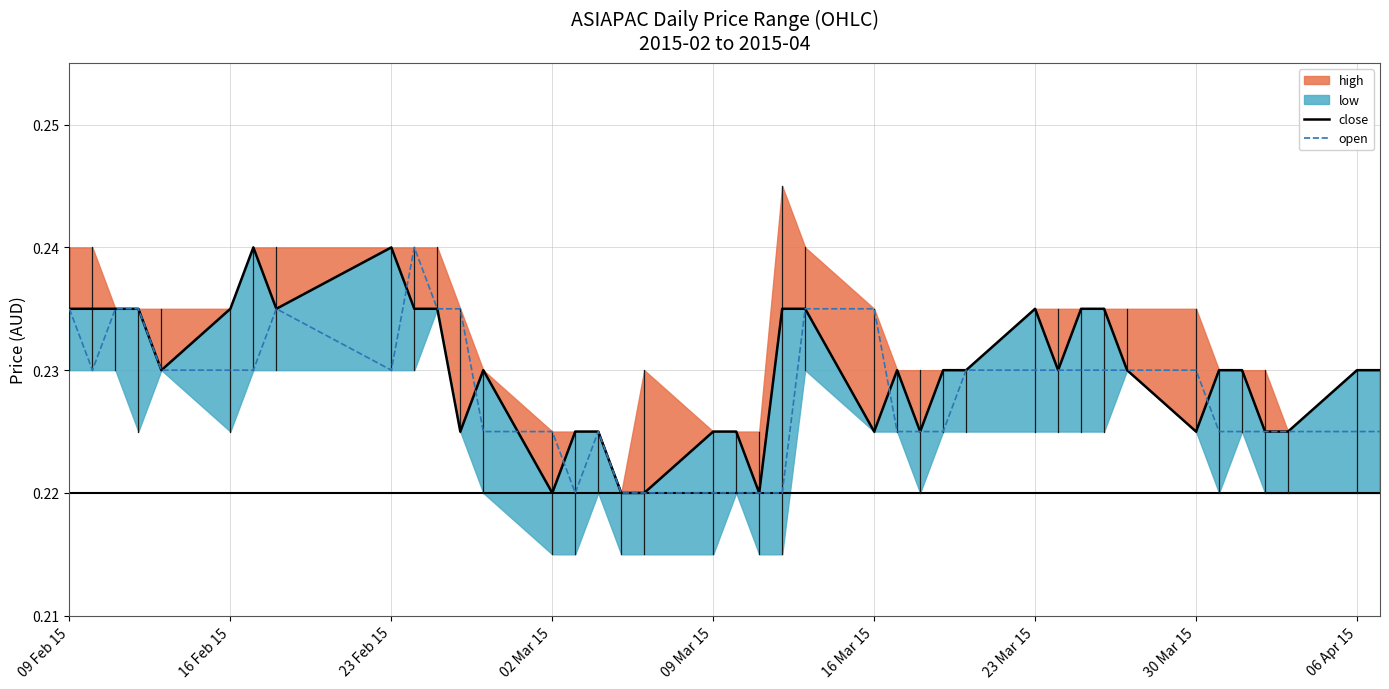

The open series shows 0.1 at 23 Mar 15. True or false?

False